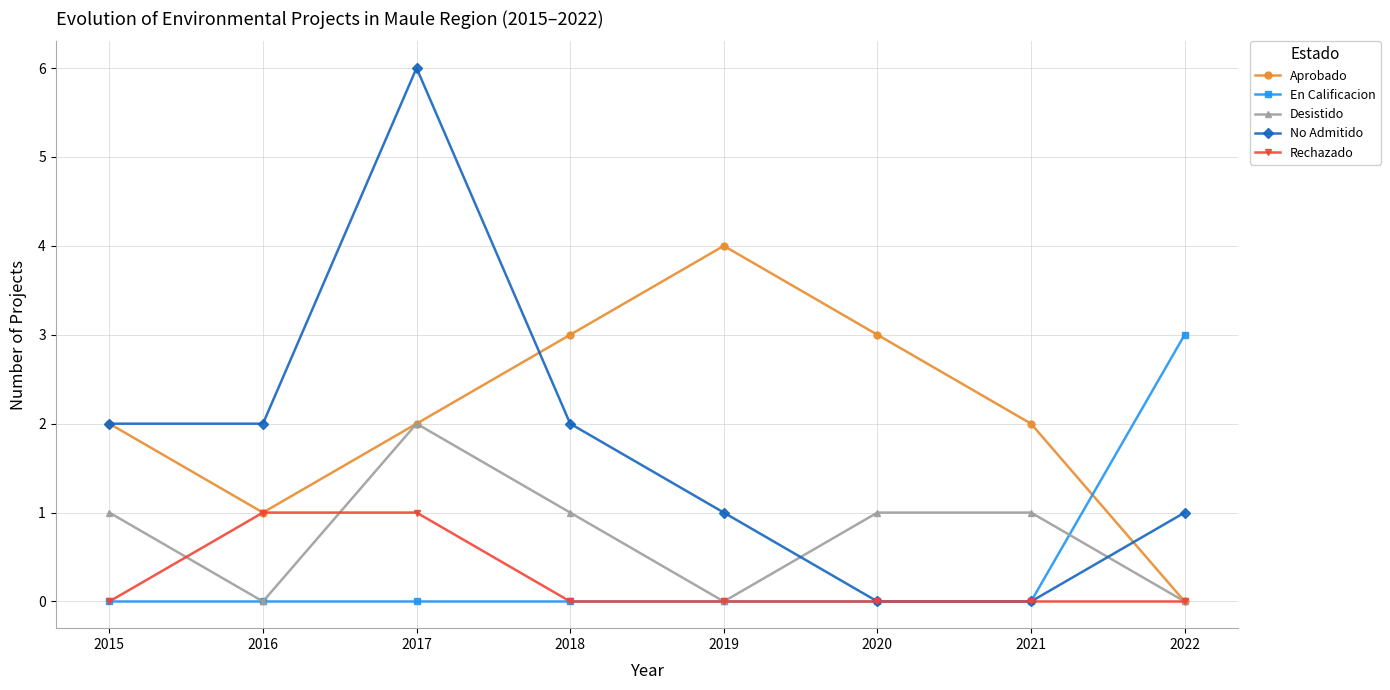

Reading left to right, list all the values displayed in this chart.

Aprobado: 2	1	2	3	4	3	2	0
En Calificacion: 0	0	0	0	0	0	0	3
Desistido: 1	0	2	1	0	1	1	0
No Admitido: 2	2	6	2	1	0	0	1
Rechazado: 0	1	1	0	0	0	0	0